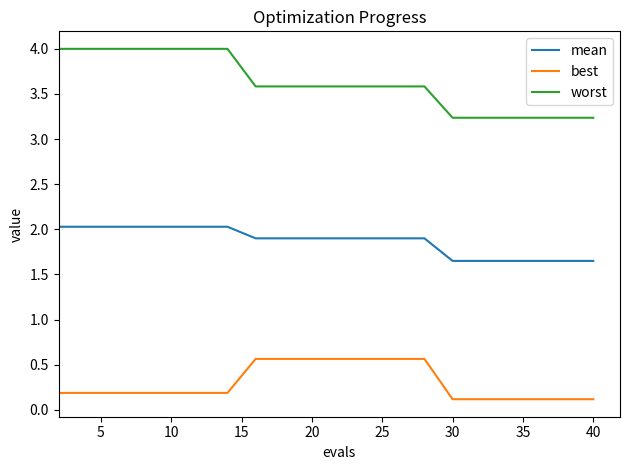

Which series has the largest total across all categories?

worst